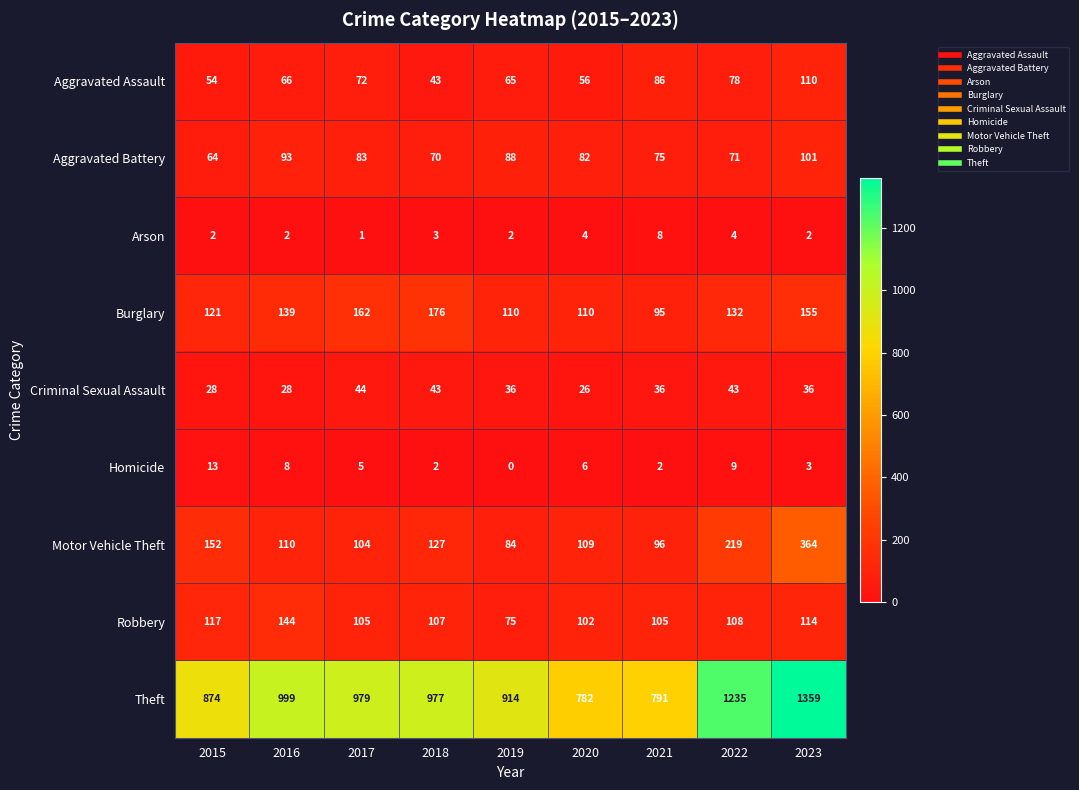

How many series are shown in this chart?

9